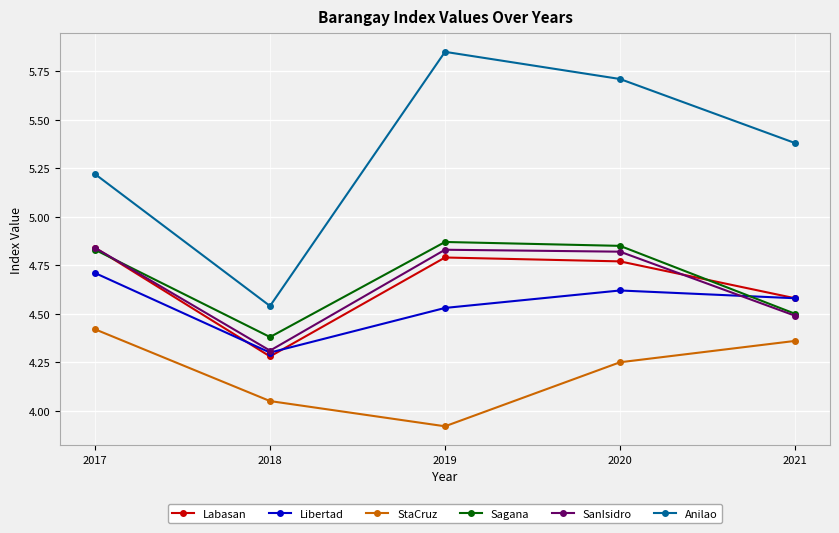

True or false: SanIsidro and StaCruz cross at least once.

False